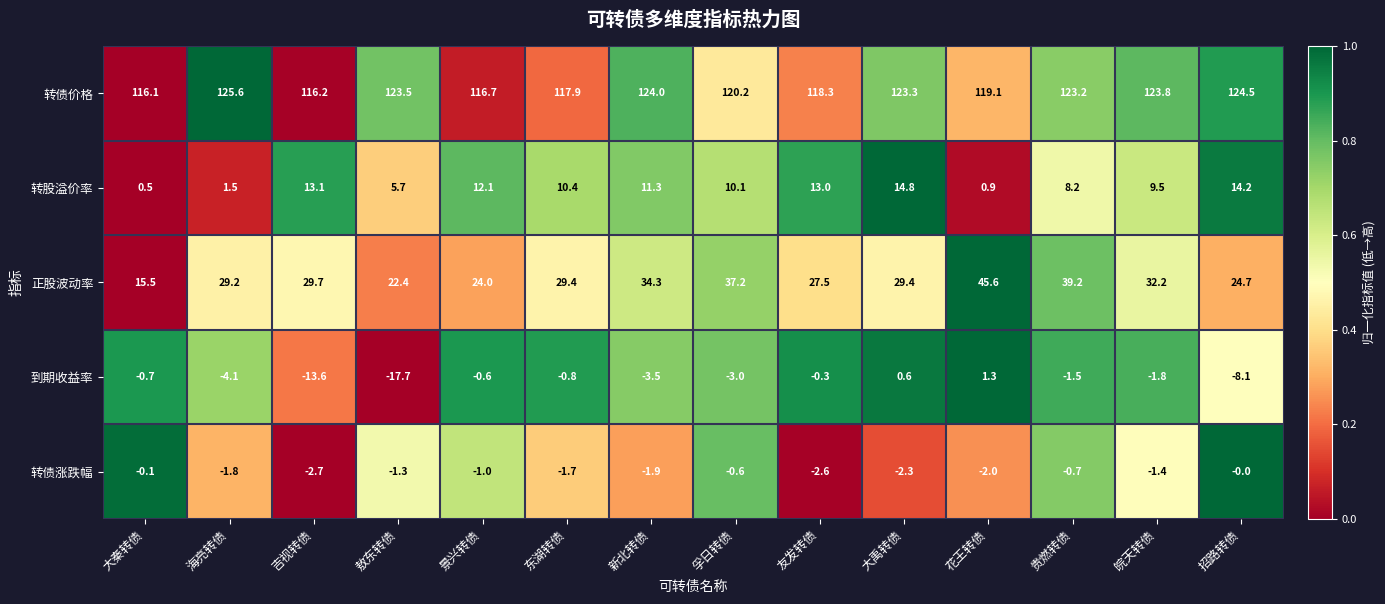

At how many categories does at least one series exceed 0?

14